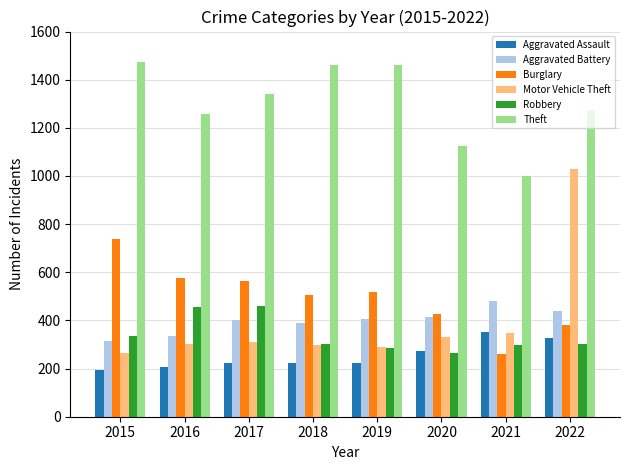

Which series has the largest total across all categories?

Theft